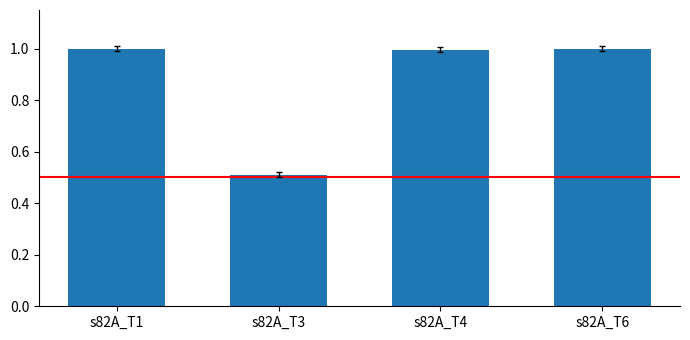

What is the sum of all values?

3.5